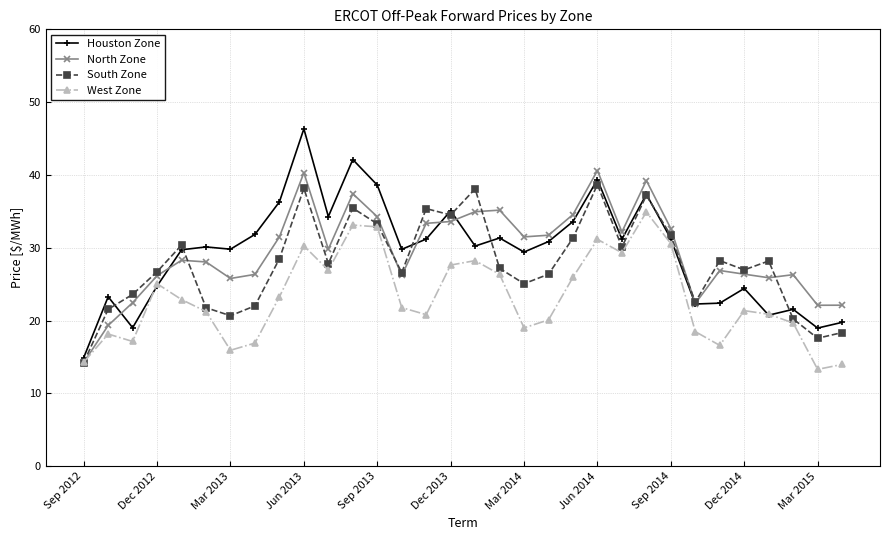

How many data points does each series have?

32